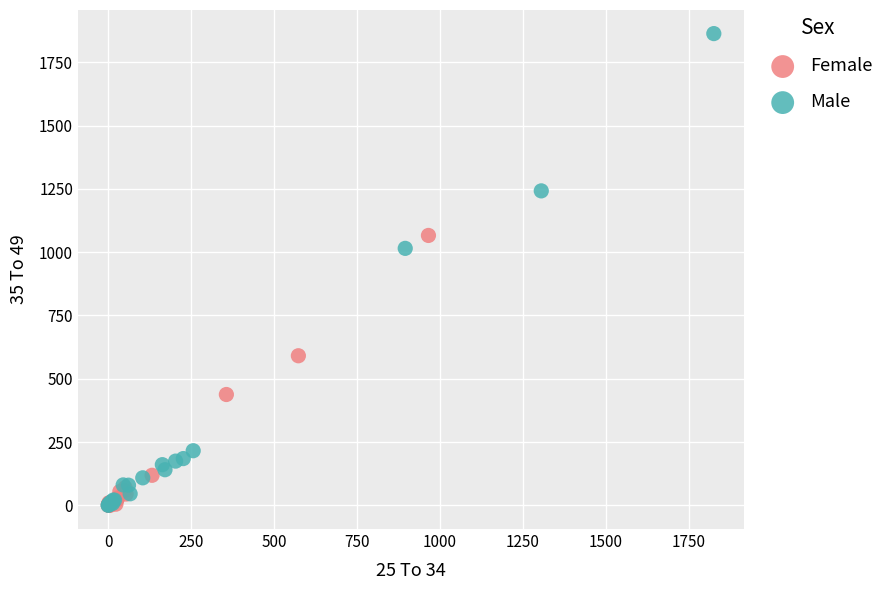

Which series reaches the maximum Y coordinate?

Male